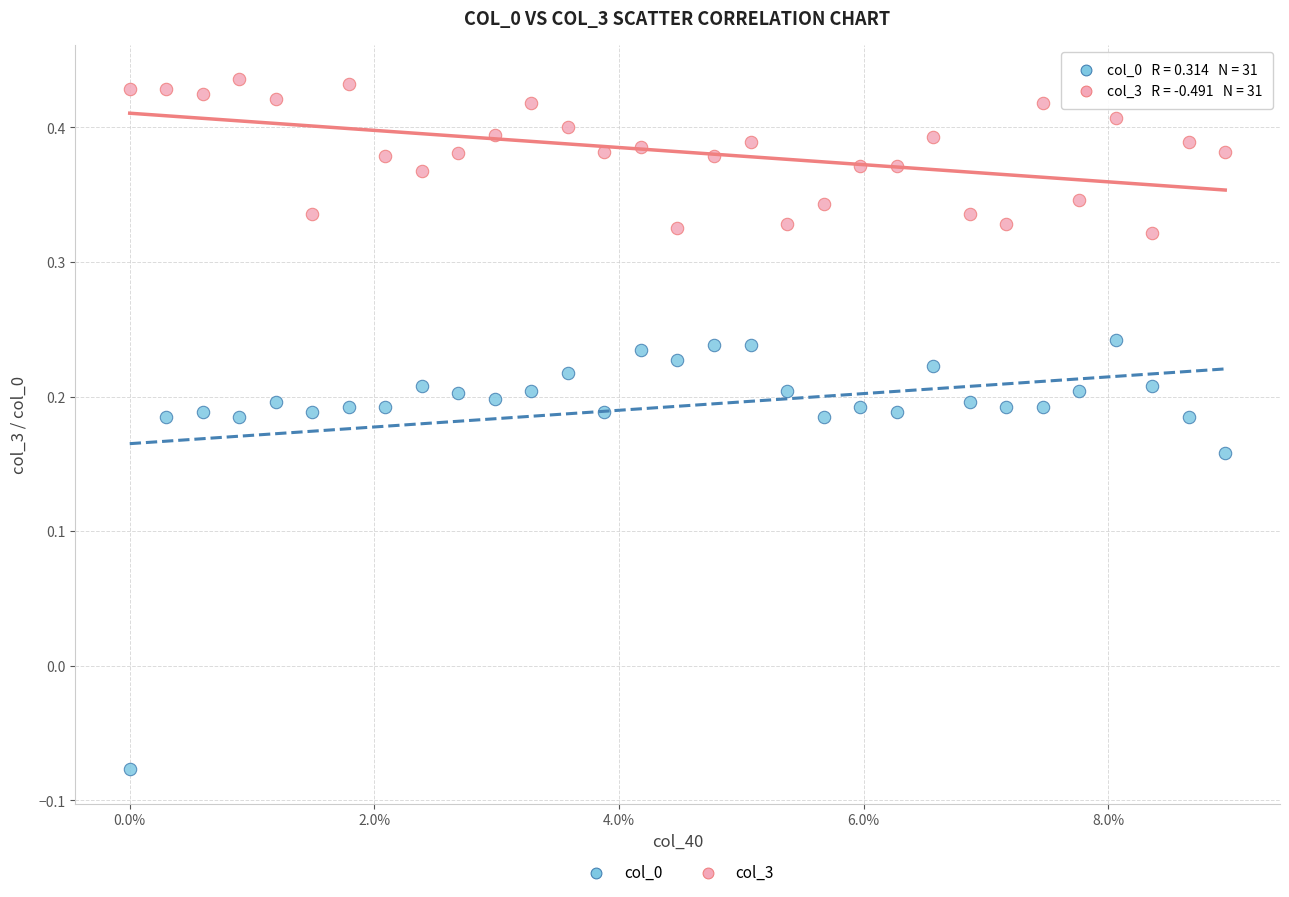

Which series reaches the maximum Y coordinate?

col_3